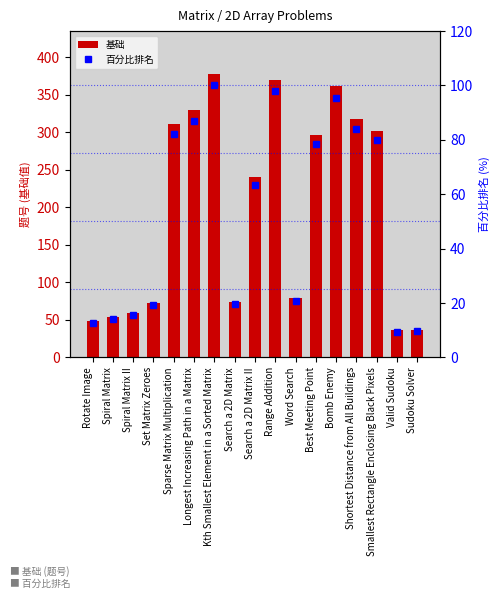

Reading left to right, transcribe all the data shown in this chart.

基础: 48.0	54.0	59.0	73.0	311.0	329.0	378.0	74.0	240.0	370.0	79.0	296.0	361.0	317.0	302.0	36.0	37.0
百分比排名: 12.7	14.3	15.6	19.3	82.3	87.0	100.0	19.6	63.5	97.9	20.9	78.3	95.5	83.9	79.9	9.5	9.8